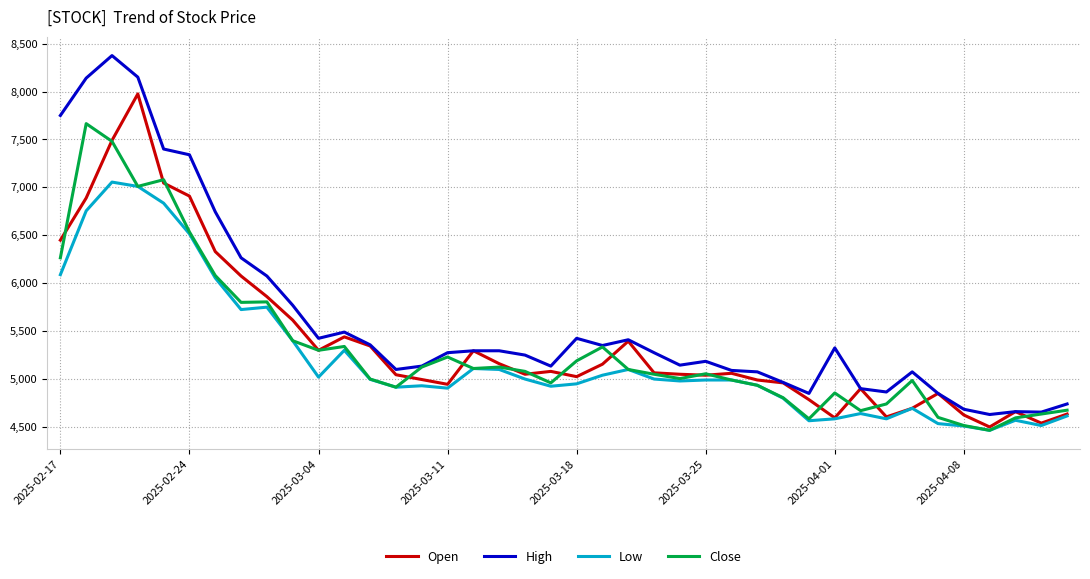

What are all the series names shown in the legend?

Open, High, Low, Close